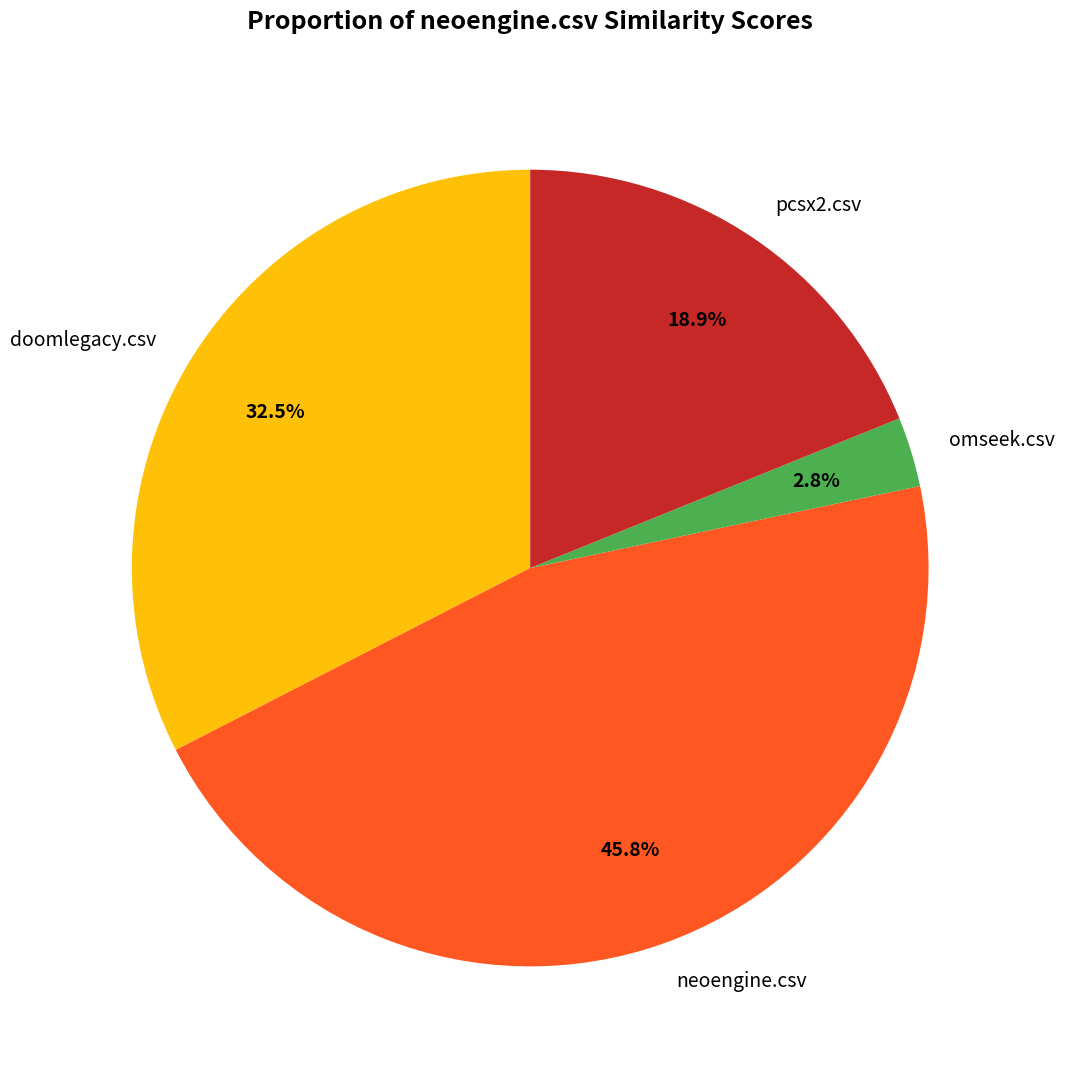

To the nearest percent, what percentage of the pie is pcsx2.csv?

19%